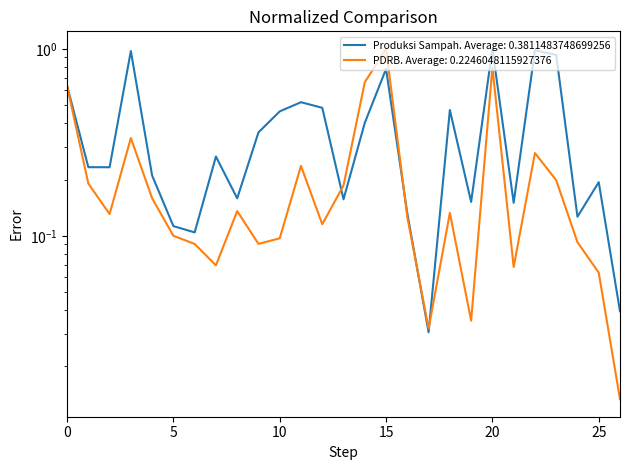

True or false: Jumlah Produksi Sampah (ton/hari) has more than 2 interior local peaks.

True